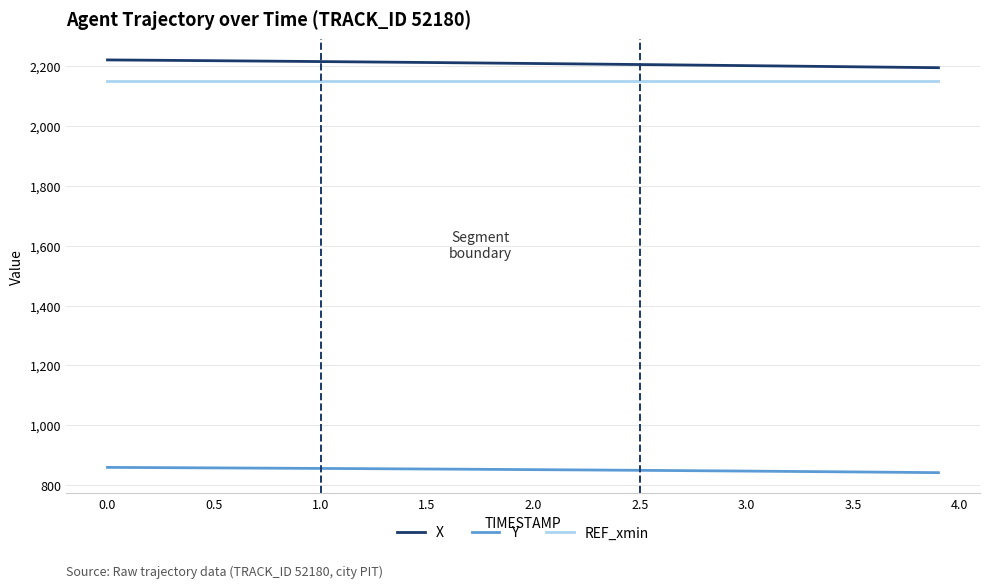

Which series has the largest range (max minus min)?

X